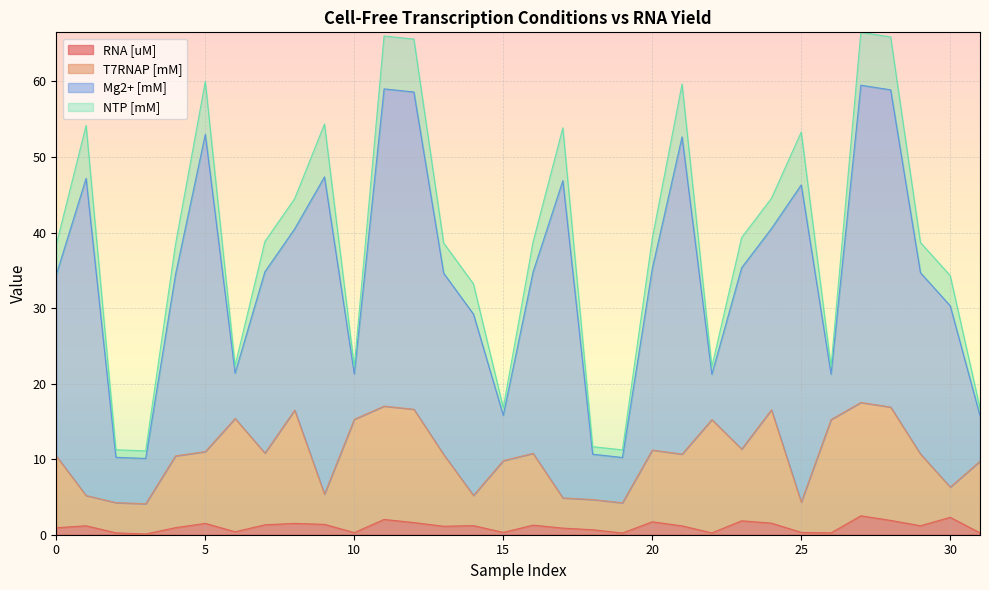

Which has a higher value, 30 or 8?

30